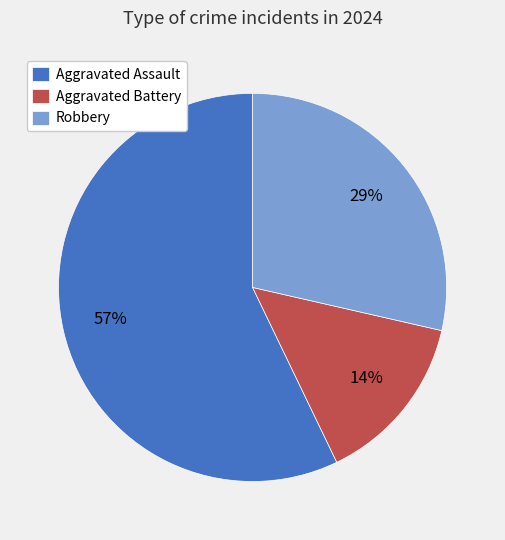

What is the largest slice in the pie chart?

Aggravated Assault